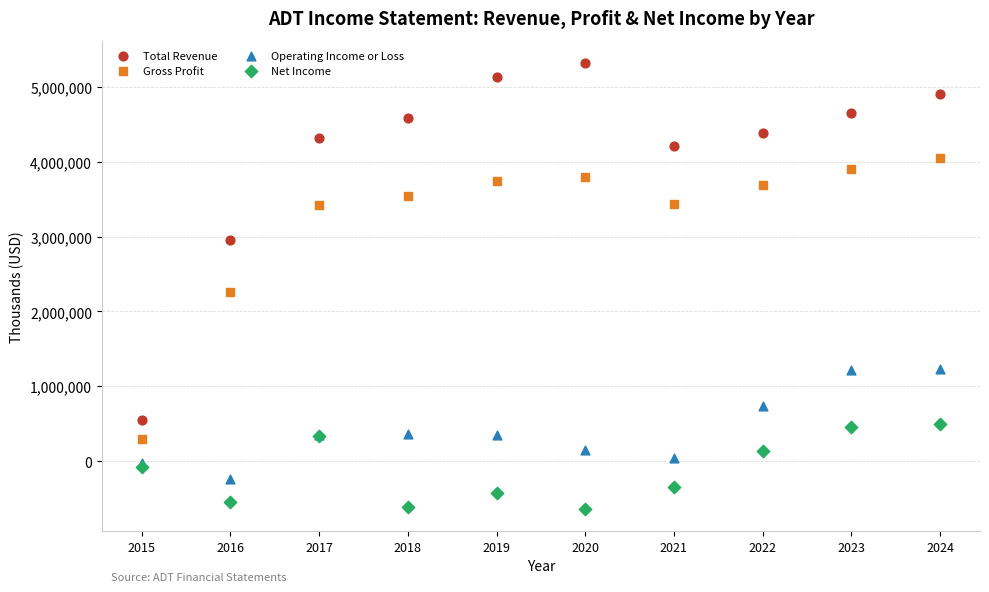

Which series has the widest spread of Y values?

Total Revenue